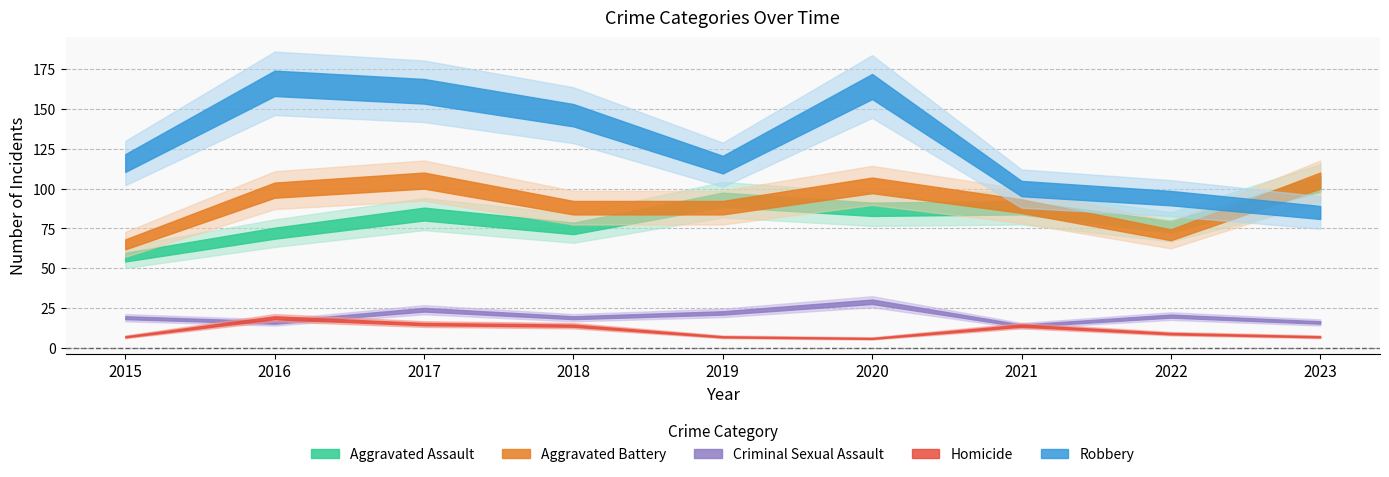

Which series has the largest total across all categories?

Robbery